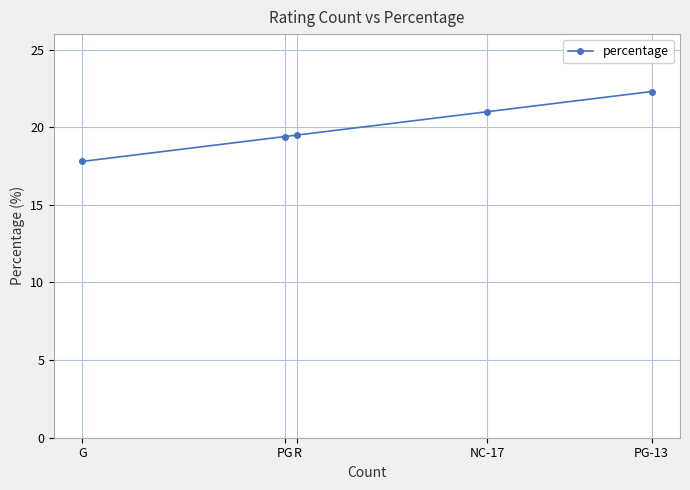

Is it true that the value at NC-17 is 35.1?

False